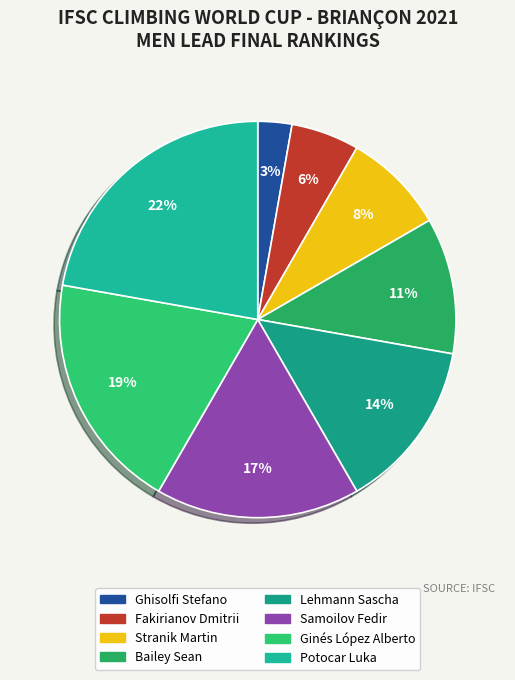

To the nearest percent, what portion does Bailey Sean represent?

11%